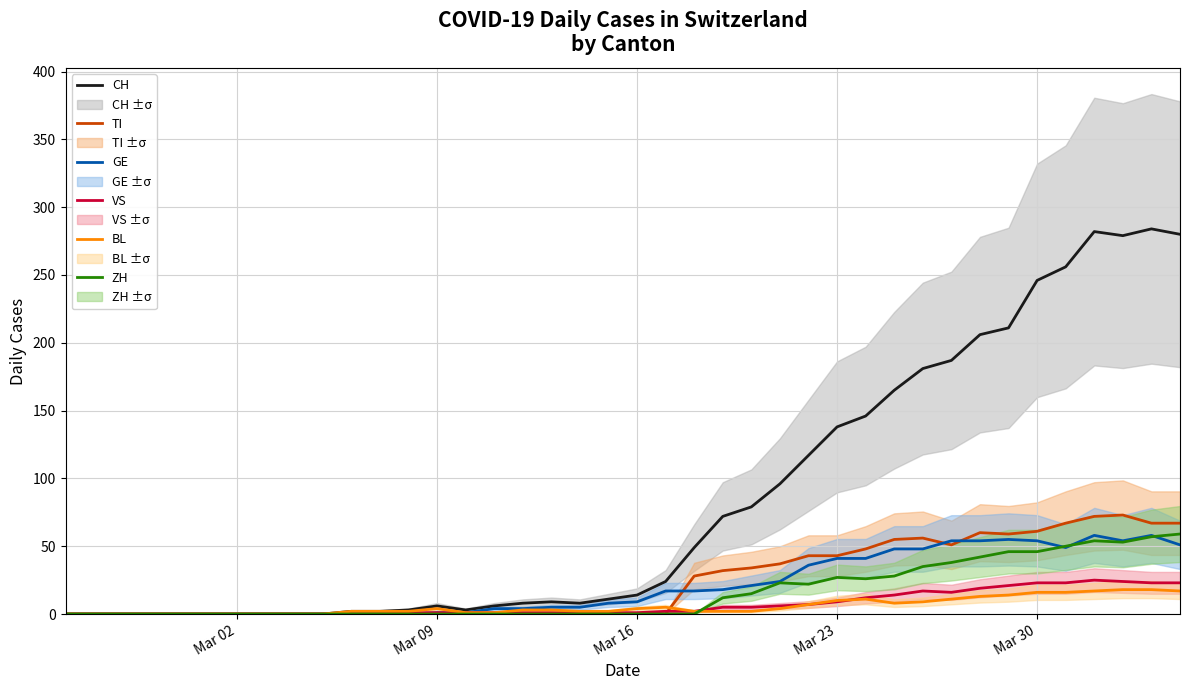

List the series in order of their peak value, highest first.

CH, TI, ZH, GE, VS, BL